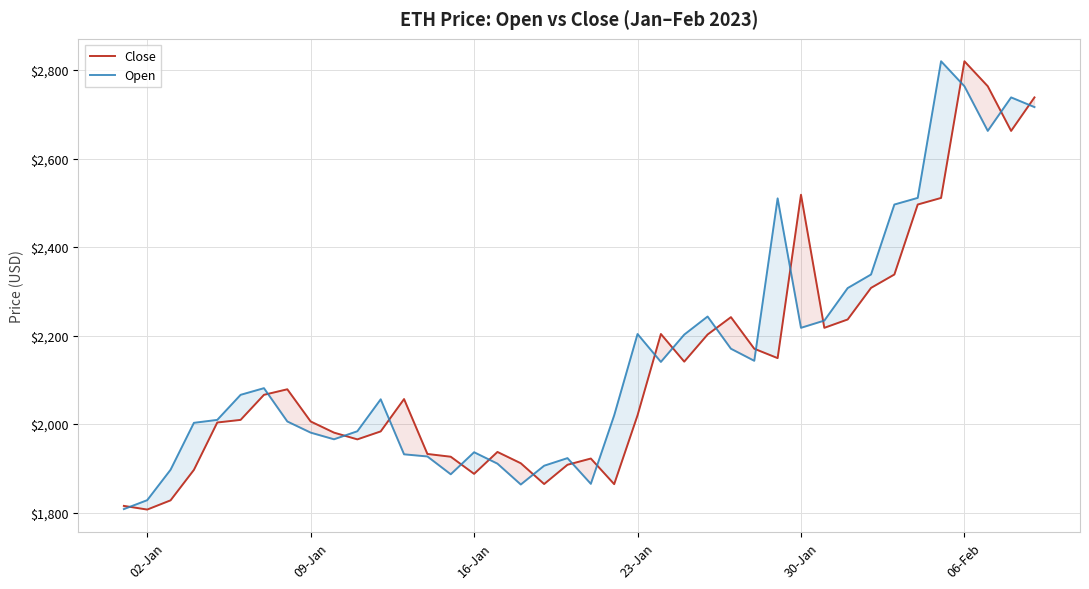

What is the minimum value for Close?

1807.0